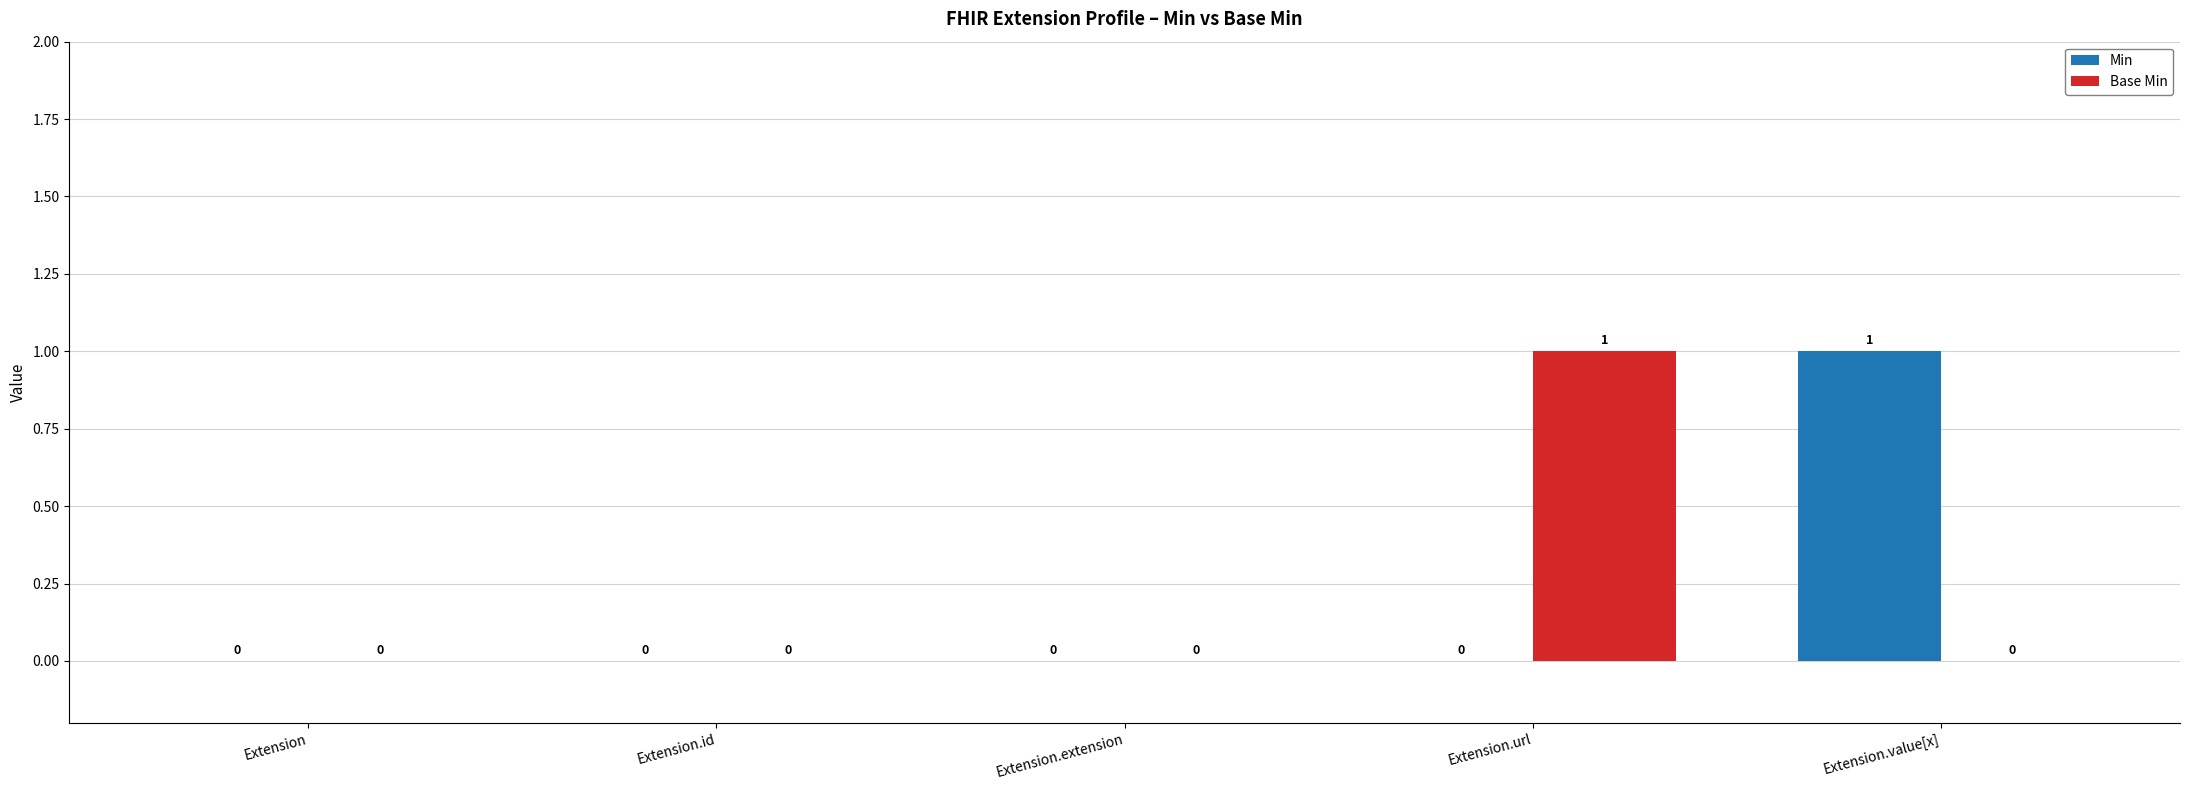

At which label does Base Min reach its peak?

Extension.url